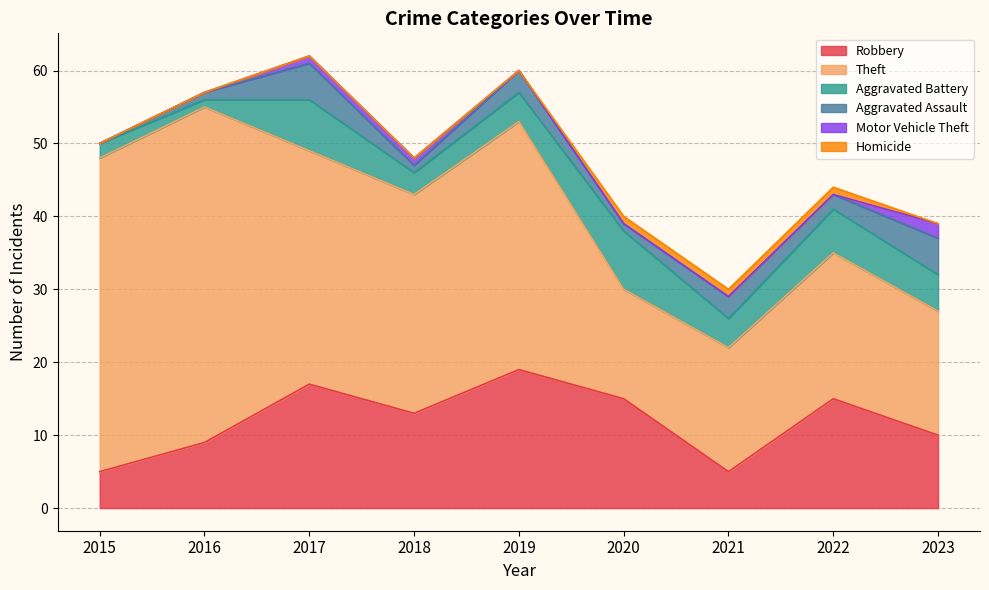

How many lines are shown in the chart?

6